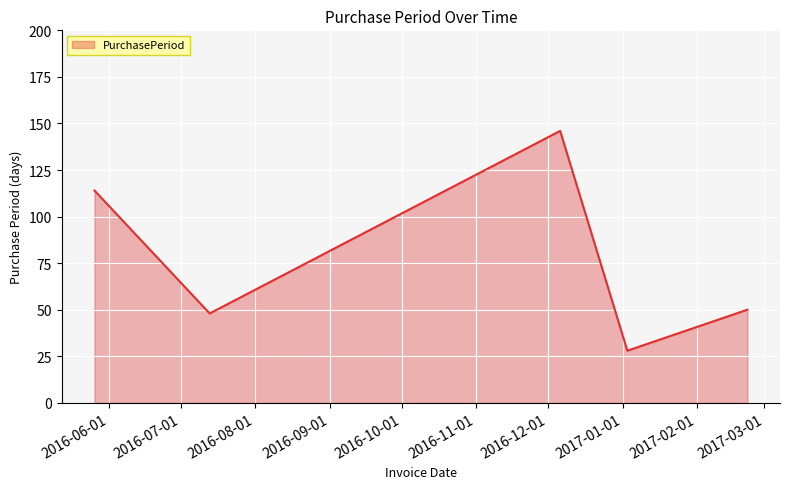

True or false: the data has more than 2 interior local peaks.

False